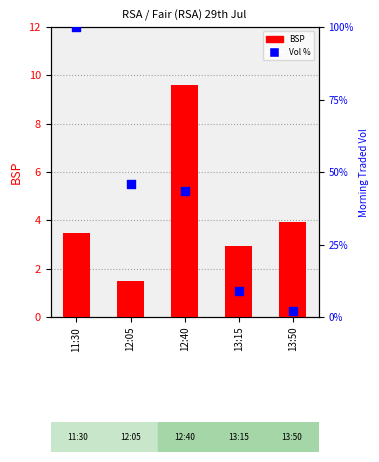

Is the value of BSP at 12:05 greater than the value of Morning Traded Vol % at 12:40?

No